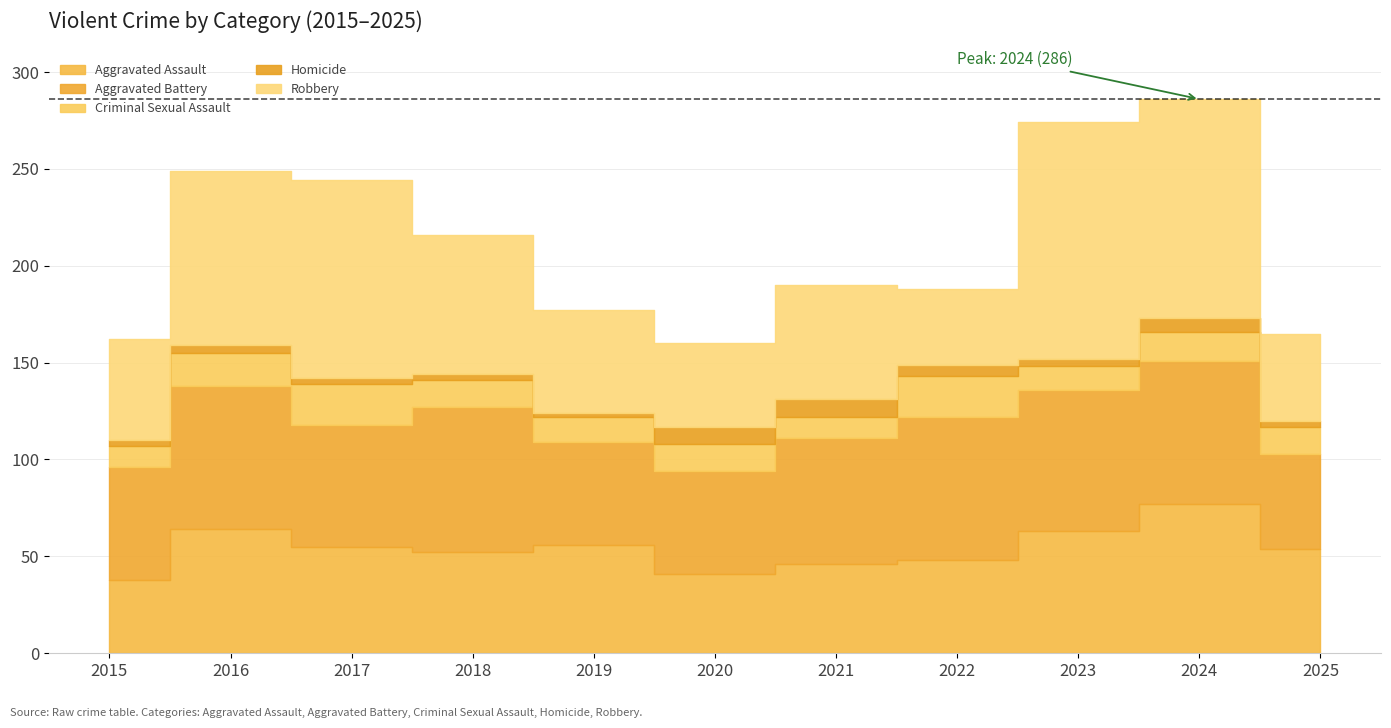

The value of Criminal Sexual Assault at 2015 is 11. True or false?

True